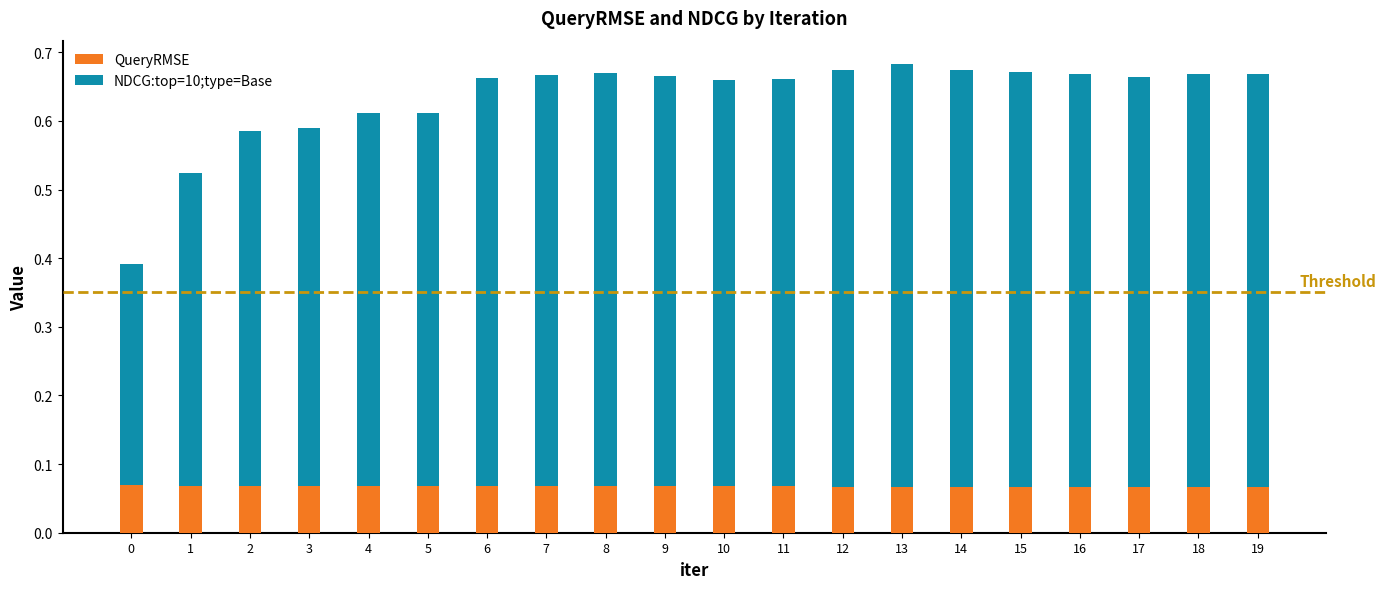

What is the total value across all series at 10?

0.7